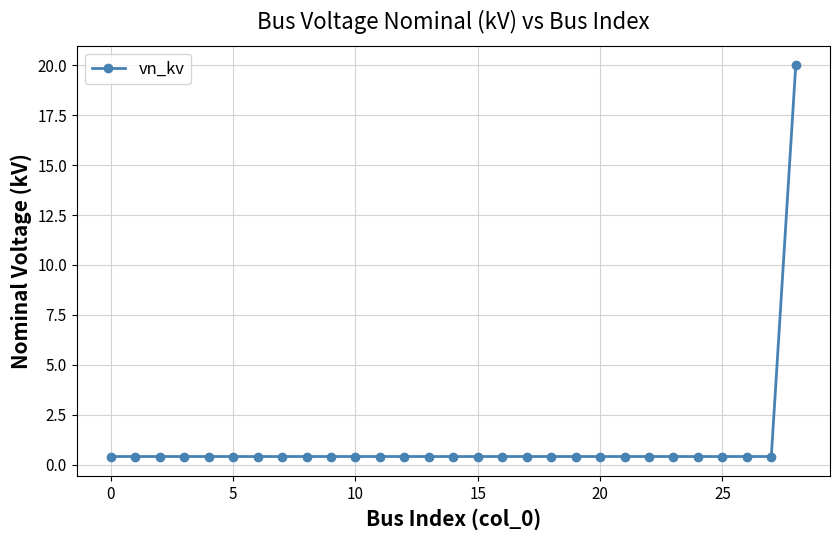

What is the greatest value displayed?

20.0